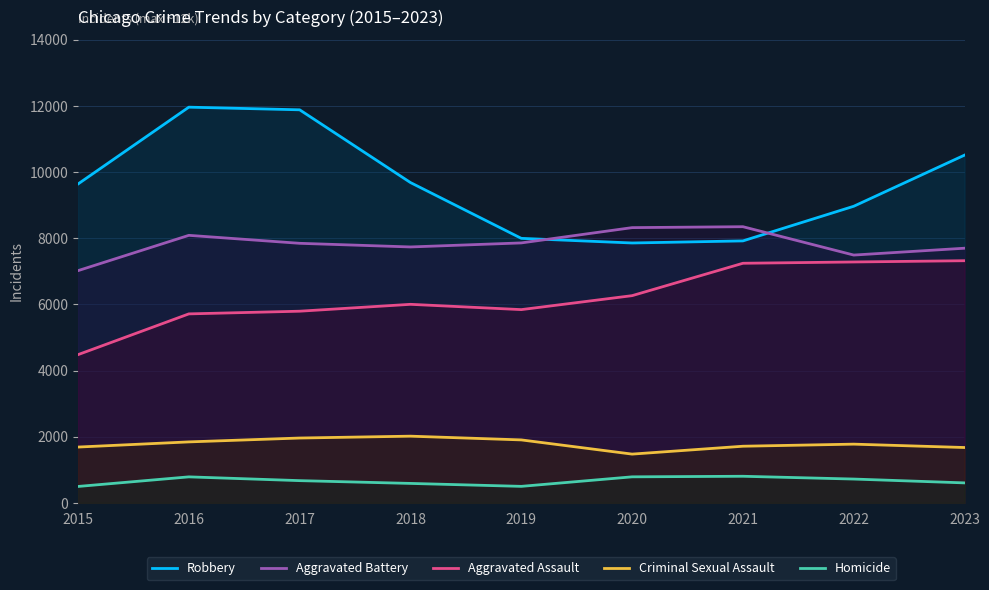

What is the difference between the highest and lowest values at 2018?

9093